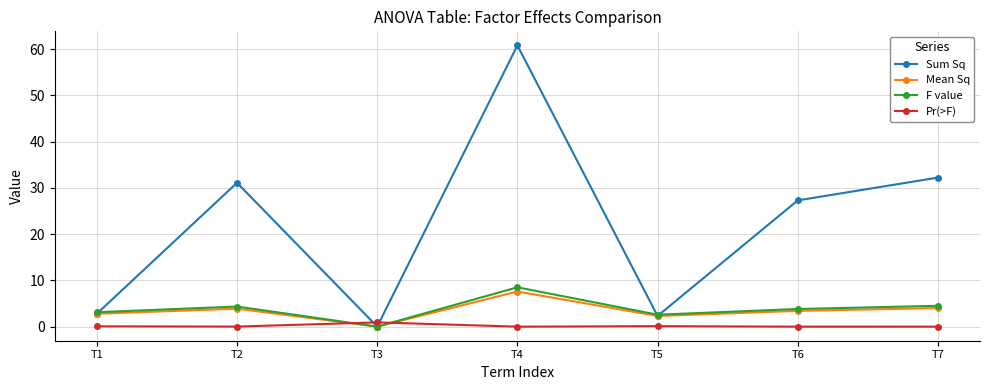

What value does the Mean Sq series have at T1?

2.8